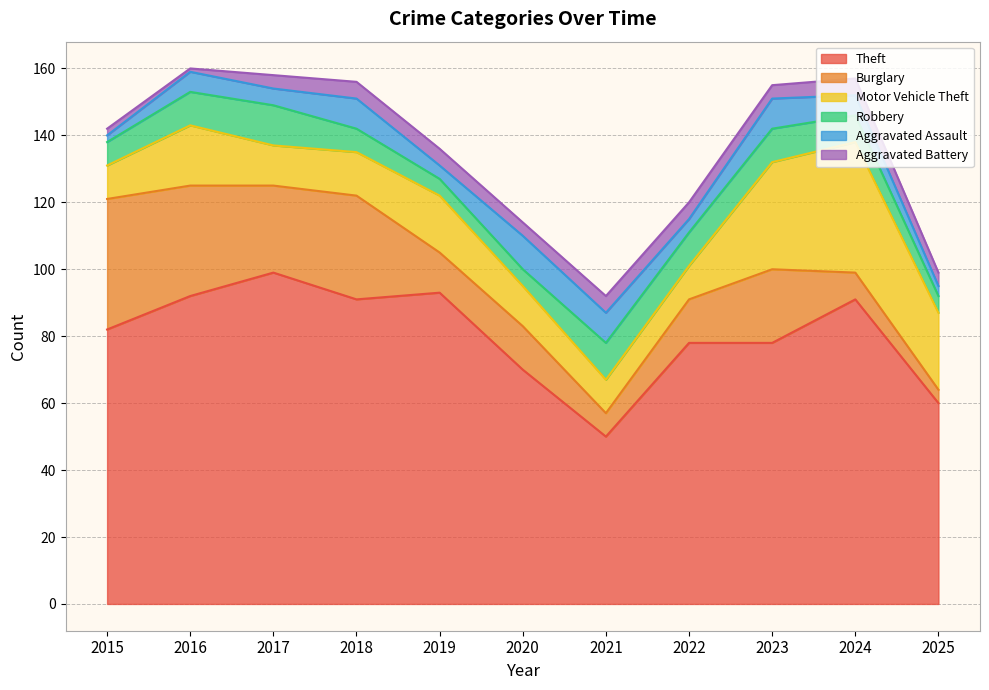

True or false: Aggravated Assault and Motor Vehicle Theft intersect in this chart.

False